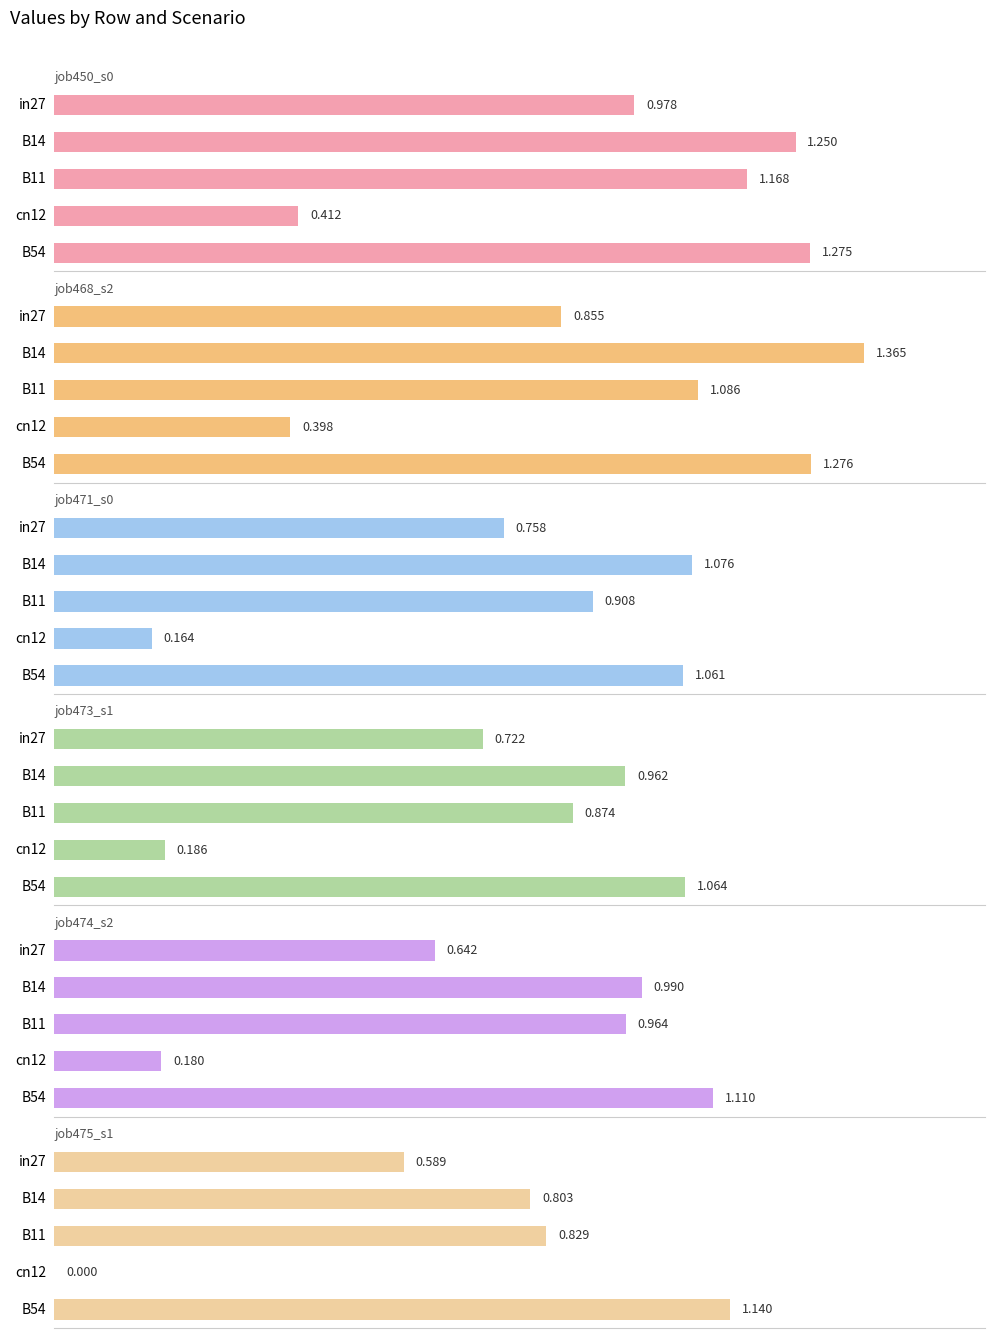

Reading left to right, what are all the values shown in this chart?

job450_scenario0_881: 1.0	1.2	1.2	0.4	1.3
job468_scenario2_916: 0.9	1.4	1.1	0.4	1.3
job471_scenario0_922: 0.8	1.1	0.9	0.2	1.1
job473_scenario1_929: 0.7	1.0	0.9	0.2	1.1
job474_scenario2_930: 0.6	1.0	1.0	0.2	1.1
job475_scenario1_933: 0.6	0.8	0.8	0.0	1.1